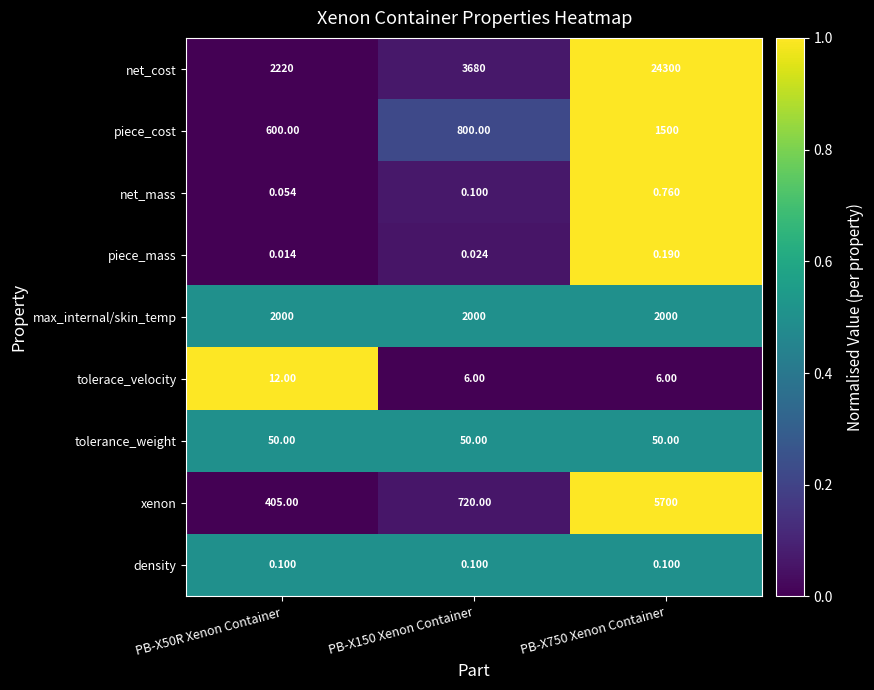

Which series has the largest range (max minus min)?

net_cost